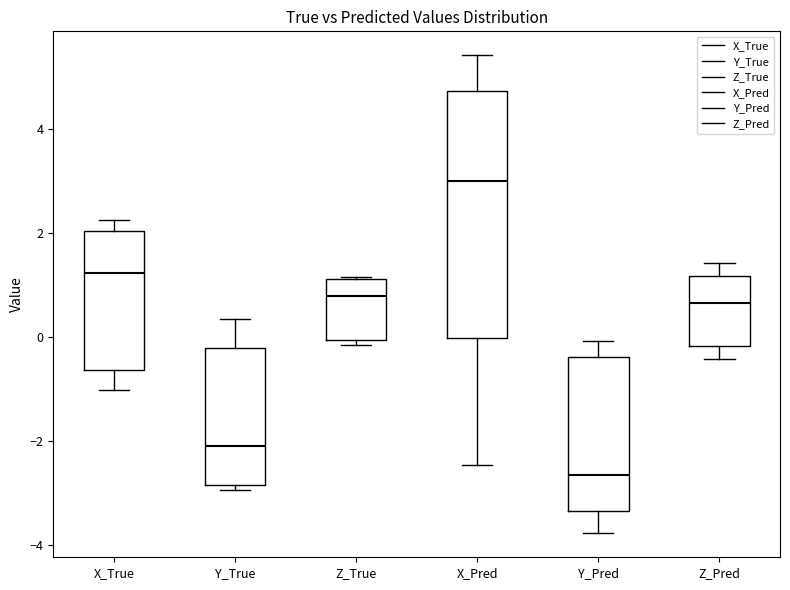

Comparing the boxes themselves (not the whiskers), which one is the tallest?

X_Pred